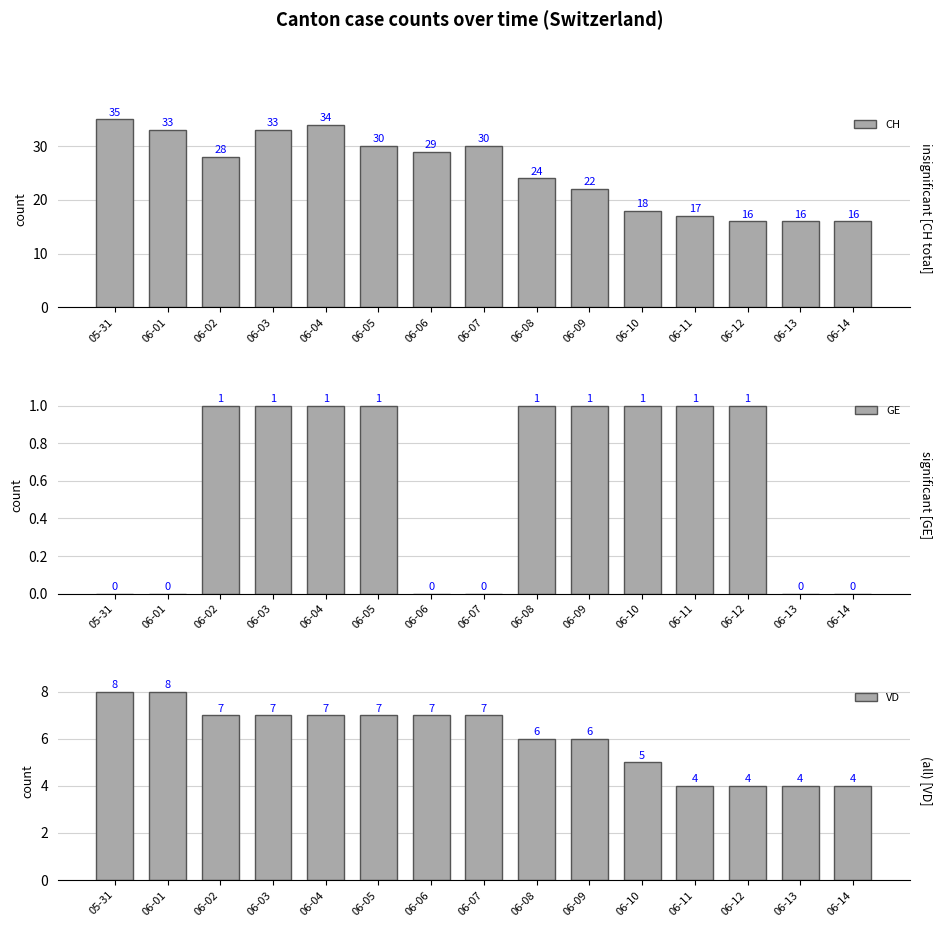

Reading left to right, list all the values displayed in this chart.

CH: 35	33	28	33	34	30	29	30	24	22	18	17	16	16	16
GE: 0	0	1	1	1	1	0	0	1	1	1	1	1	0	0
VD: 8	8	7	7	7	7	7	7	6	6	5	4	4	4	4